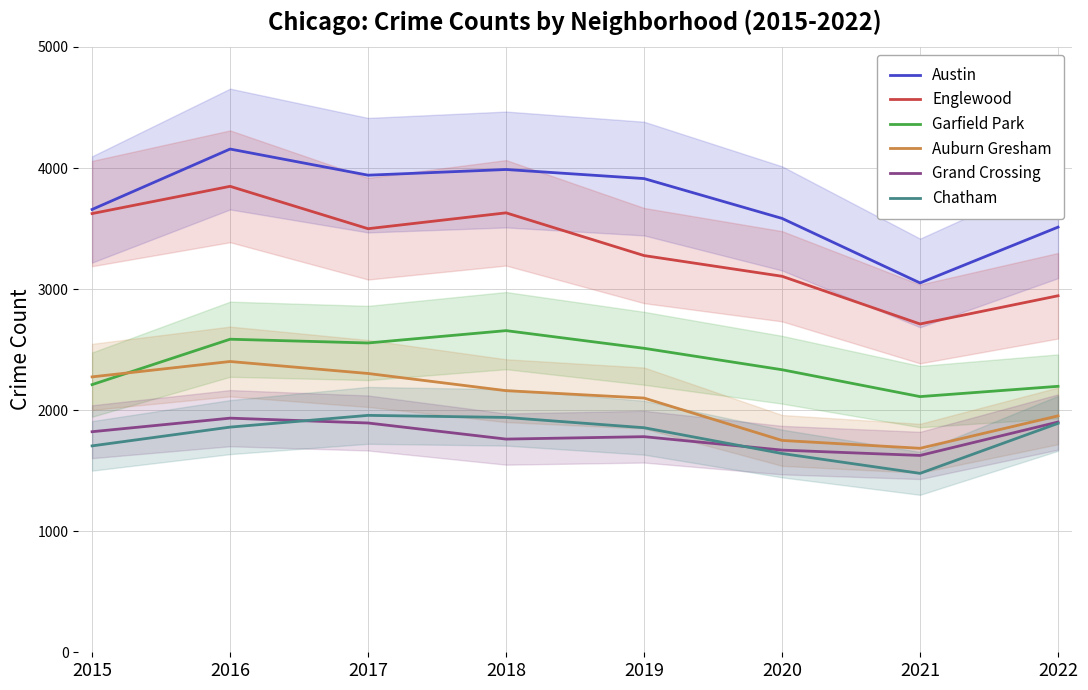

True or false: Englewood and Garfield Park intersect in this chart.

False